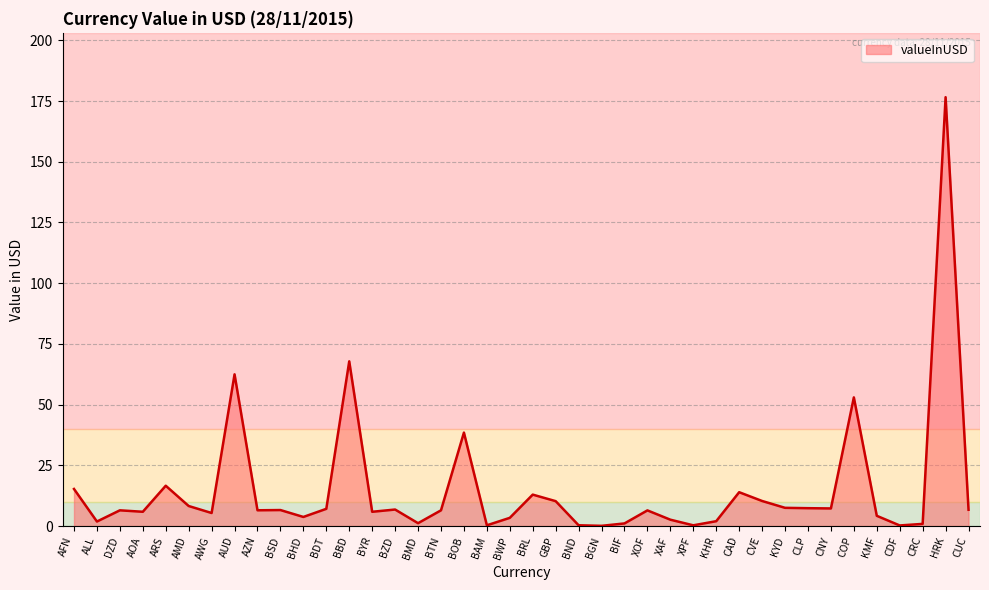

Read the value at CDF.

0.2